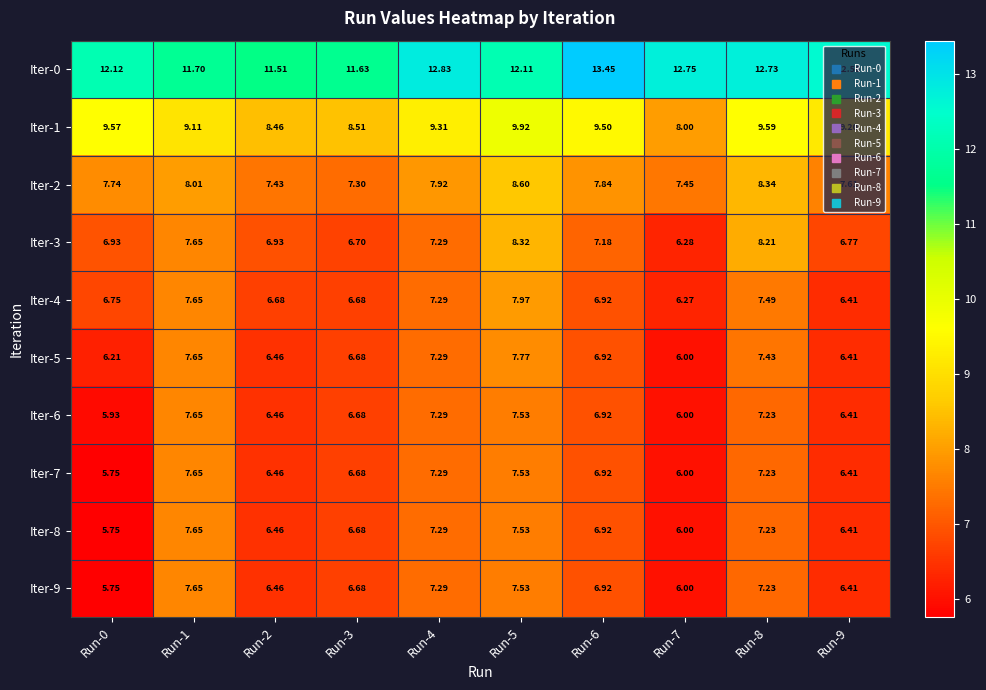

Which series has the largest range (max minus min)?

Iter-3